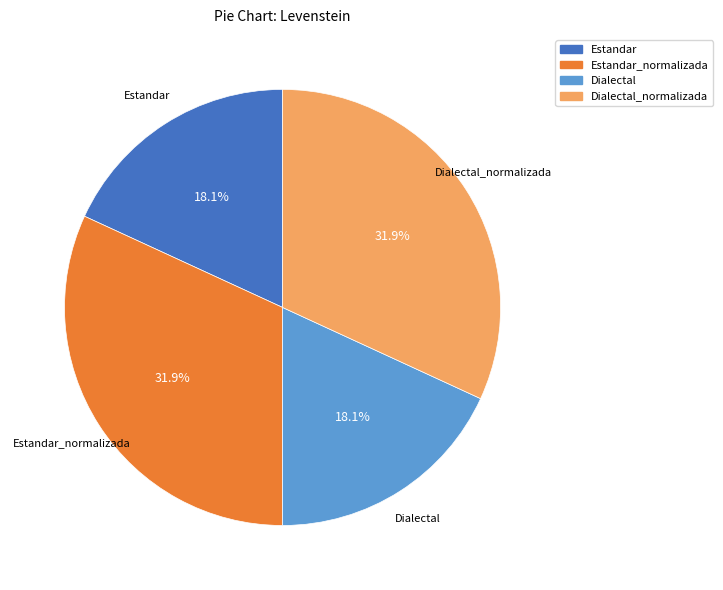

Is there a majority slice in this chart?

No